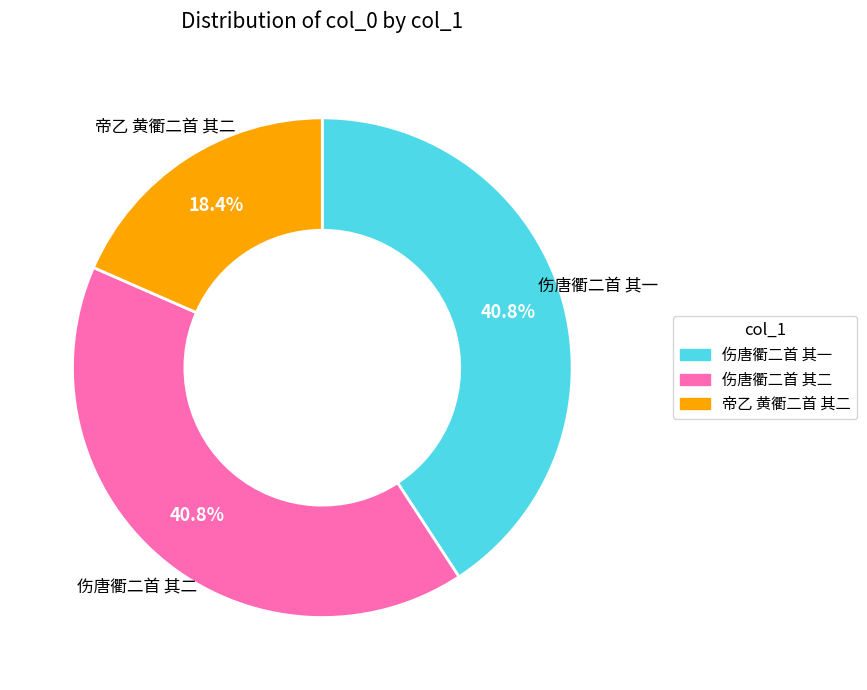

To the nearest percent, what is the difference between the largest and smallest slice percentages?

22%